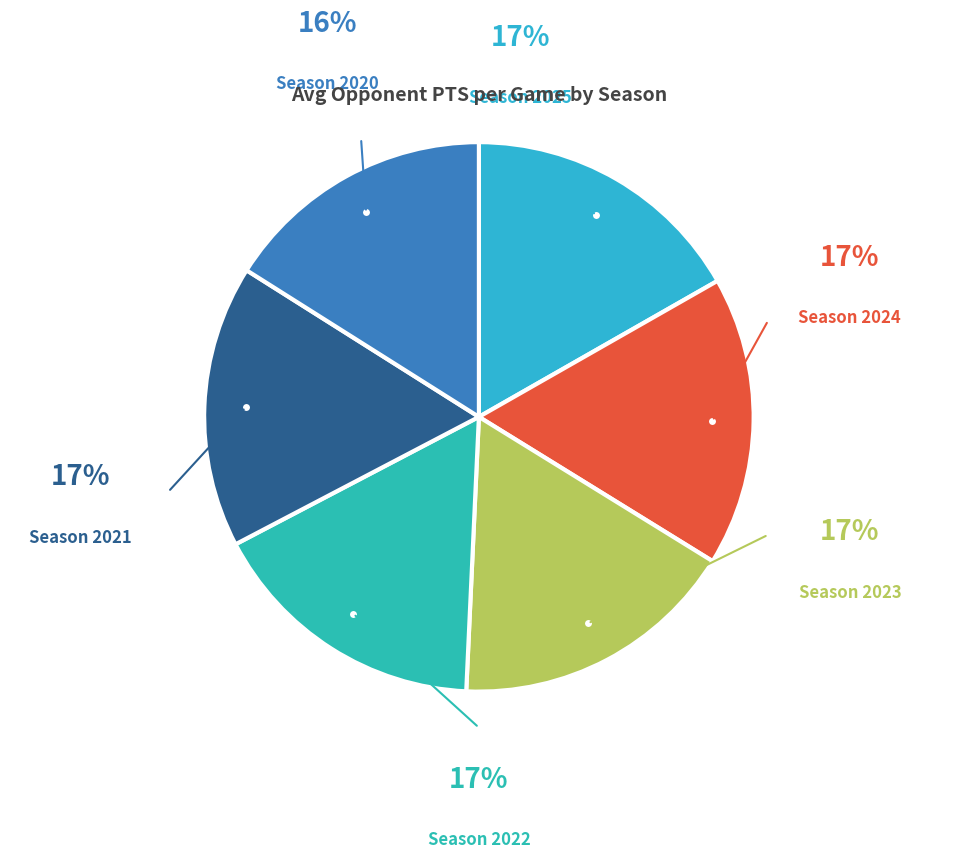

What is the ratio of the value at Season 2023 to the value at Season 2024?

1.0